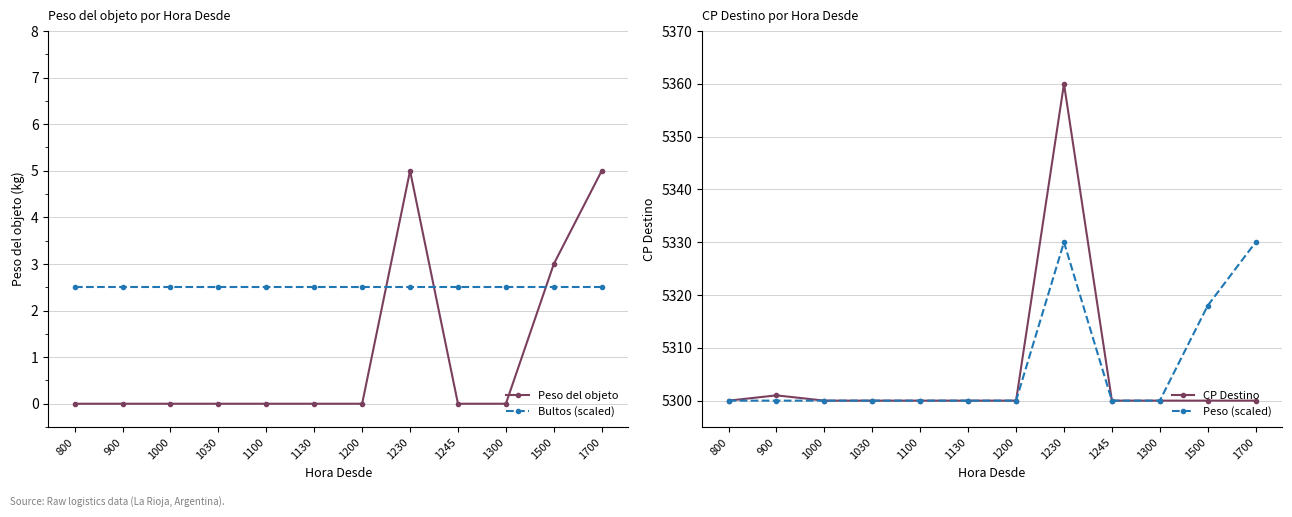

Reading right to left, what are all the values shown in this chart?

Peso del objeto: 1700=5.0	1500=3.0	1300=0.0	1245=0.0	1230=5.0	1200=0.0	1130=0.0	1100=0.0	1030=0.0	1000=0.0	900=0.0	800=0.0
Bultos (scaled): 1700=2.5	1500=2.5	1300=2.5	1245=2.5	1230=2.5	1200=2.5	1130=2.5	1100=2.5	1030=2.5	1000=2.5	900=2.5	800=2.5
CP Destino: 1700=5300.0	1500=5300.0	1300=5300.0	1245=5300.0	1230=5360.0	1200=5300.0	1130=5300.0	1100=5300.0	1030=5300.0	1000=5300.0	900=5301.0	800=5300.0
Peso (scaled): 1700=5330.0	1500=5318.0	1300=5300.0	1245=5300.0	1230=5330.0	1200=5300.0	1130=5300.0	1100=5300.0	1030=5300.0	1000=5300.0	900=5300.0	800=5300.0